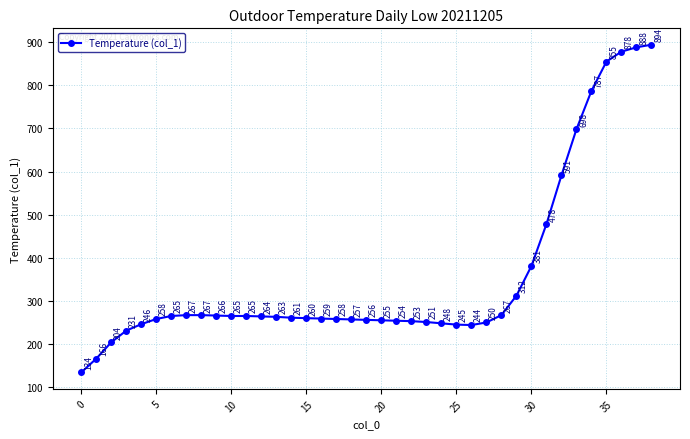

What is the greatest value displayed?

894